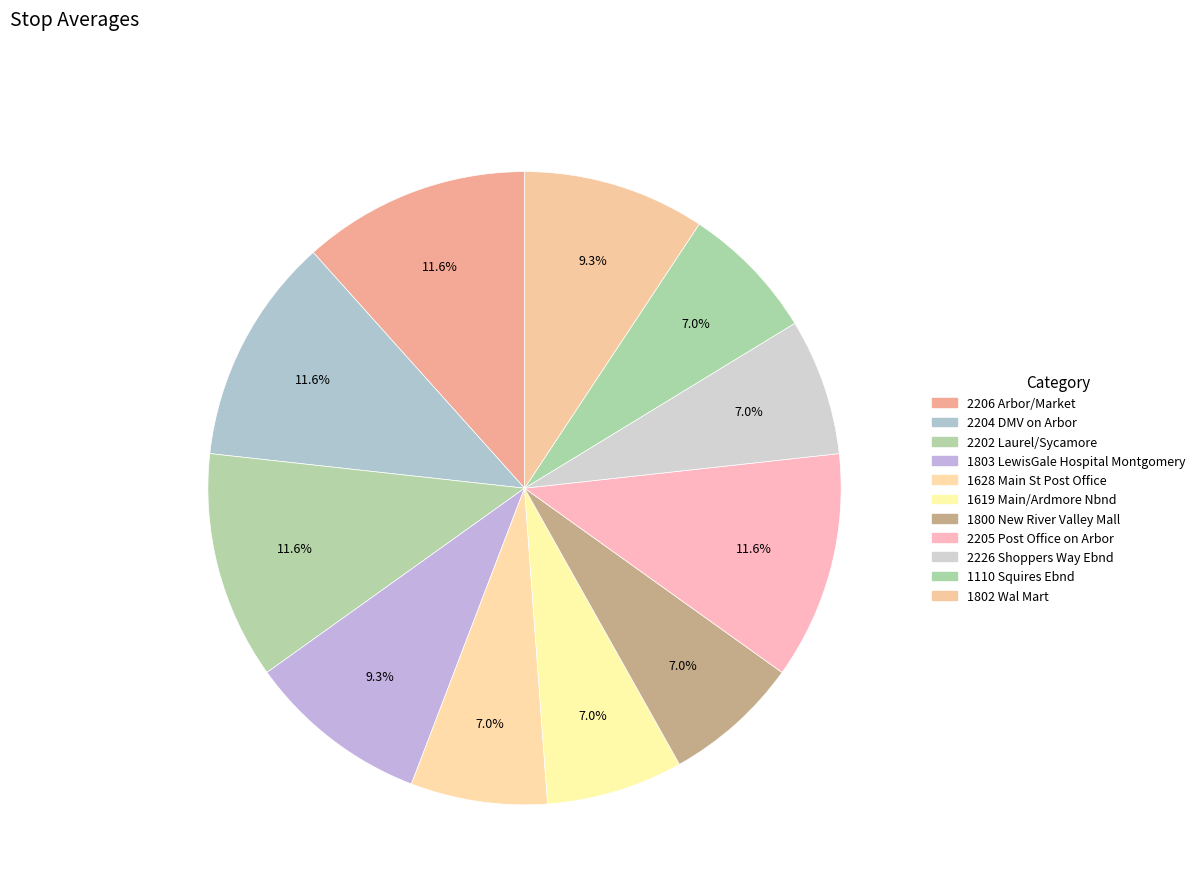

Is there a majority slice in this chart?

No